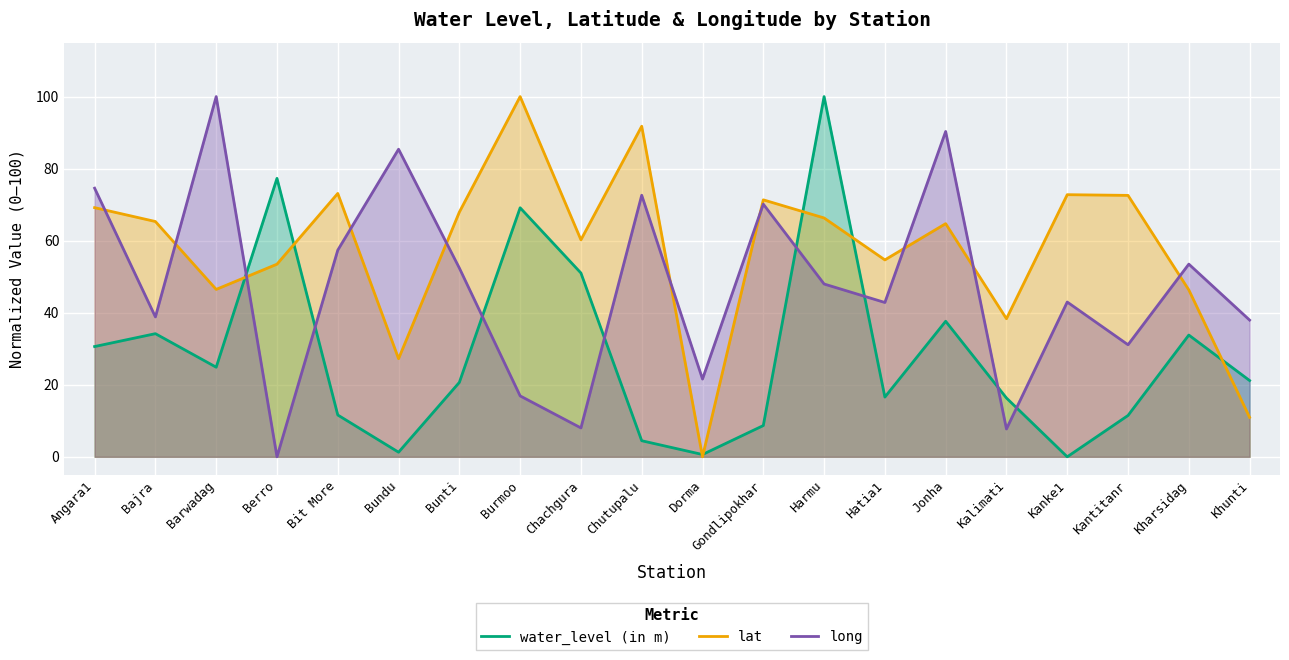

How many interior local valleys does the long series have?

7